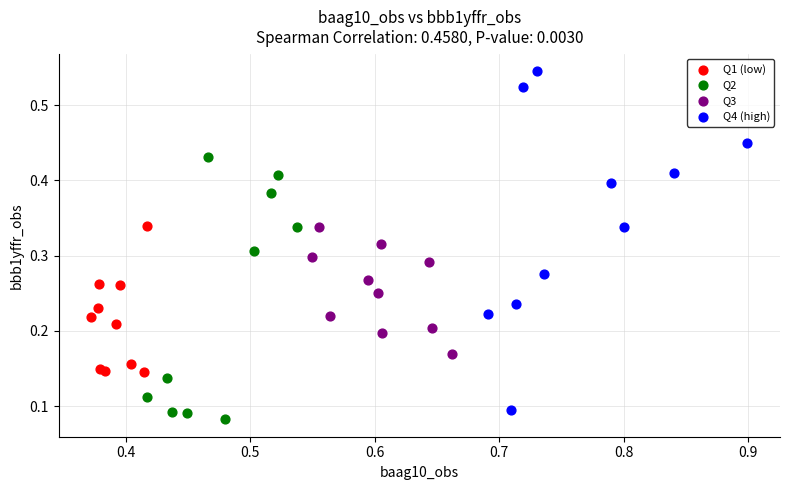

Which series contains the highest Y value?

Q4 (high)